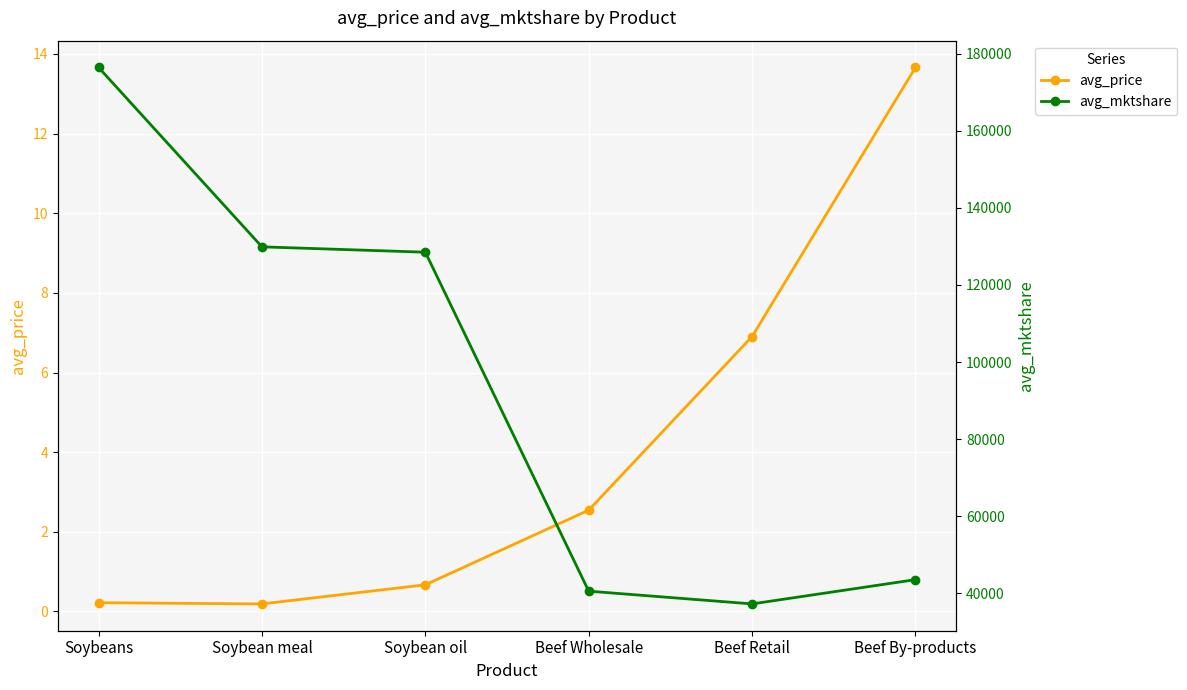

Is the value of avg_mktshare at Soybean oil greater than the value of avg_price at Beef By-products?

Yes